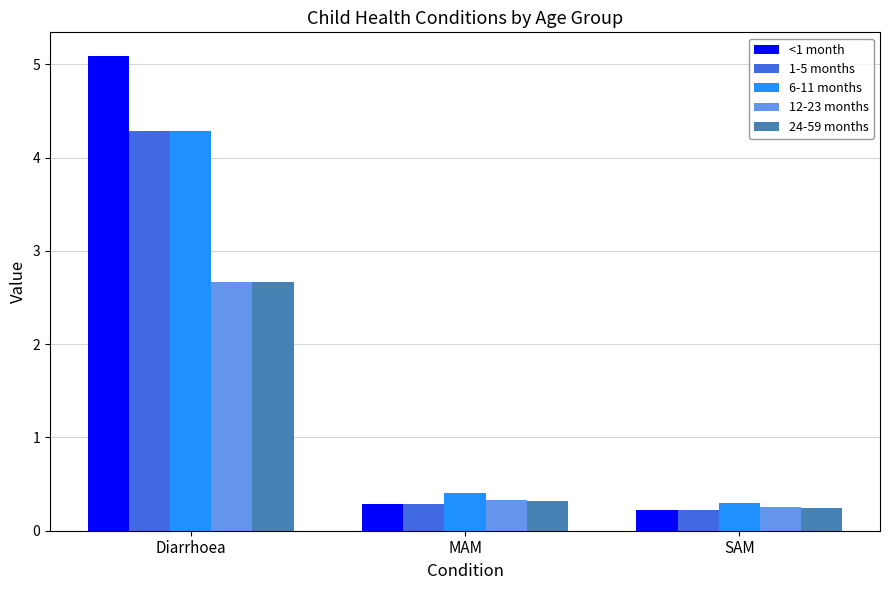

What is the smallest value displayed?

0.2